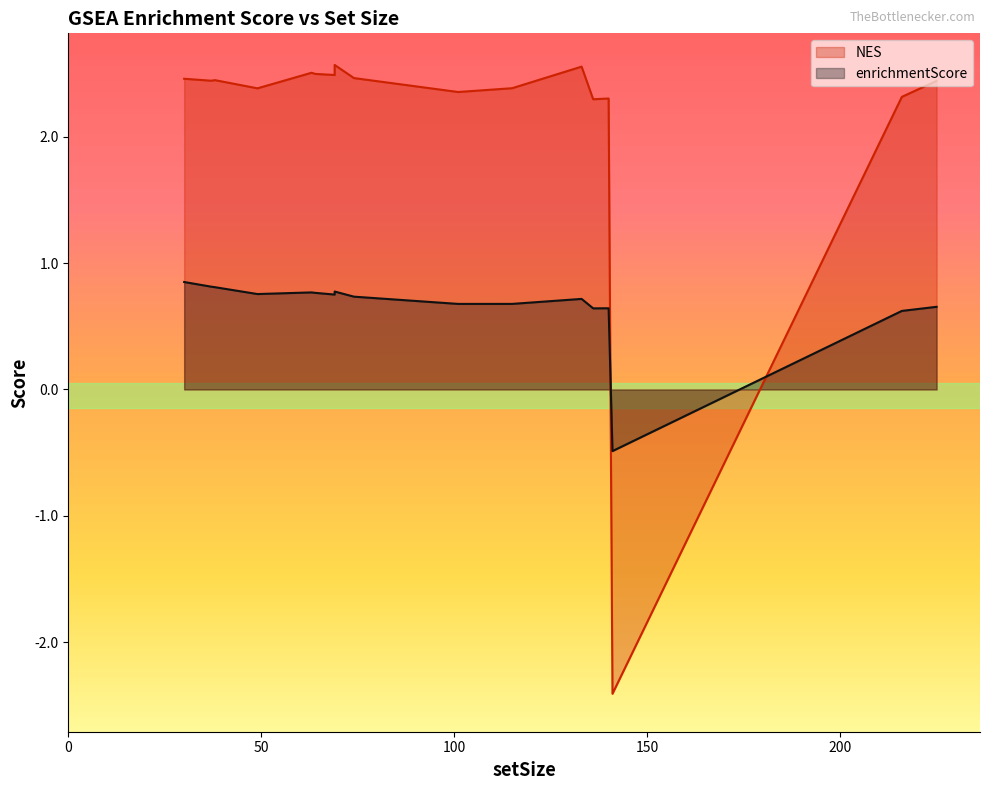

What is the value of the enrichmentScore point at the 1st from the left?

0.8